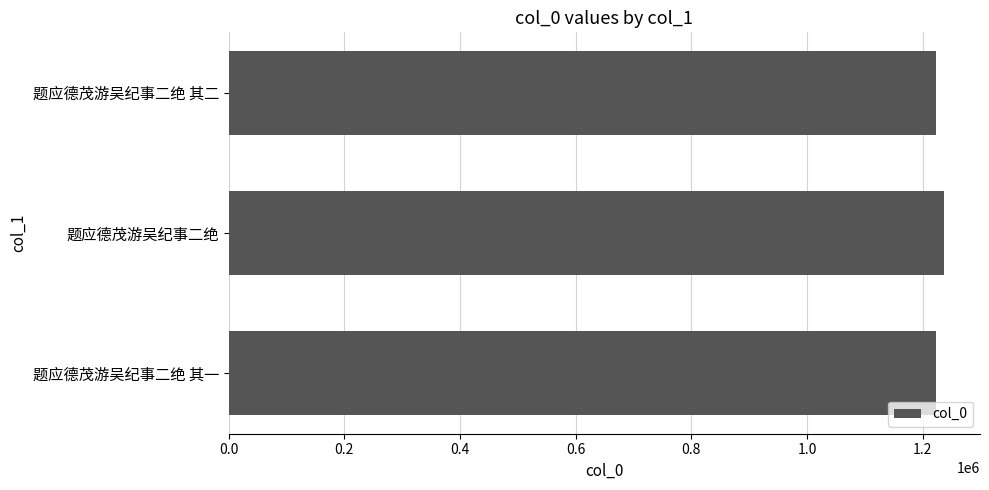

What is the label of the 2nd bar from the bottom?

题应德茂游吴纪事二绝